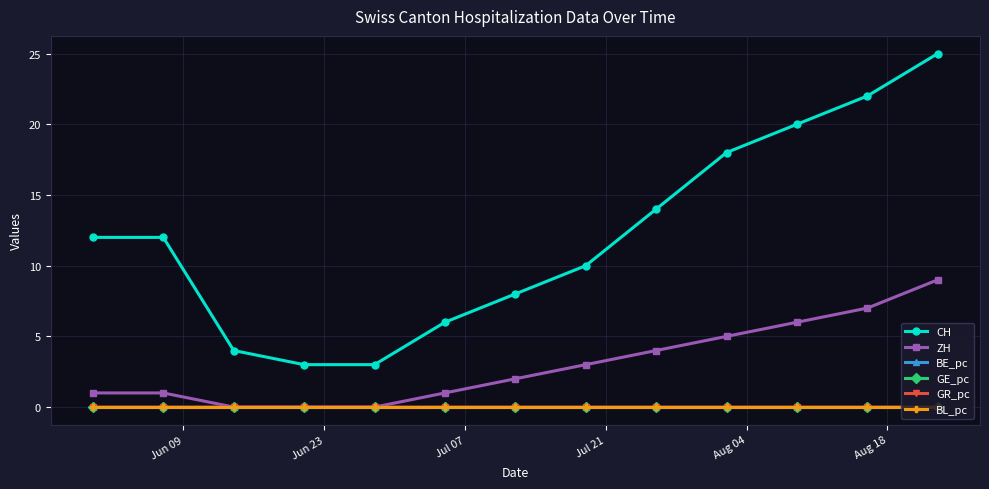

True or false: GR_pc and CH cross at least once.

False